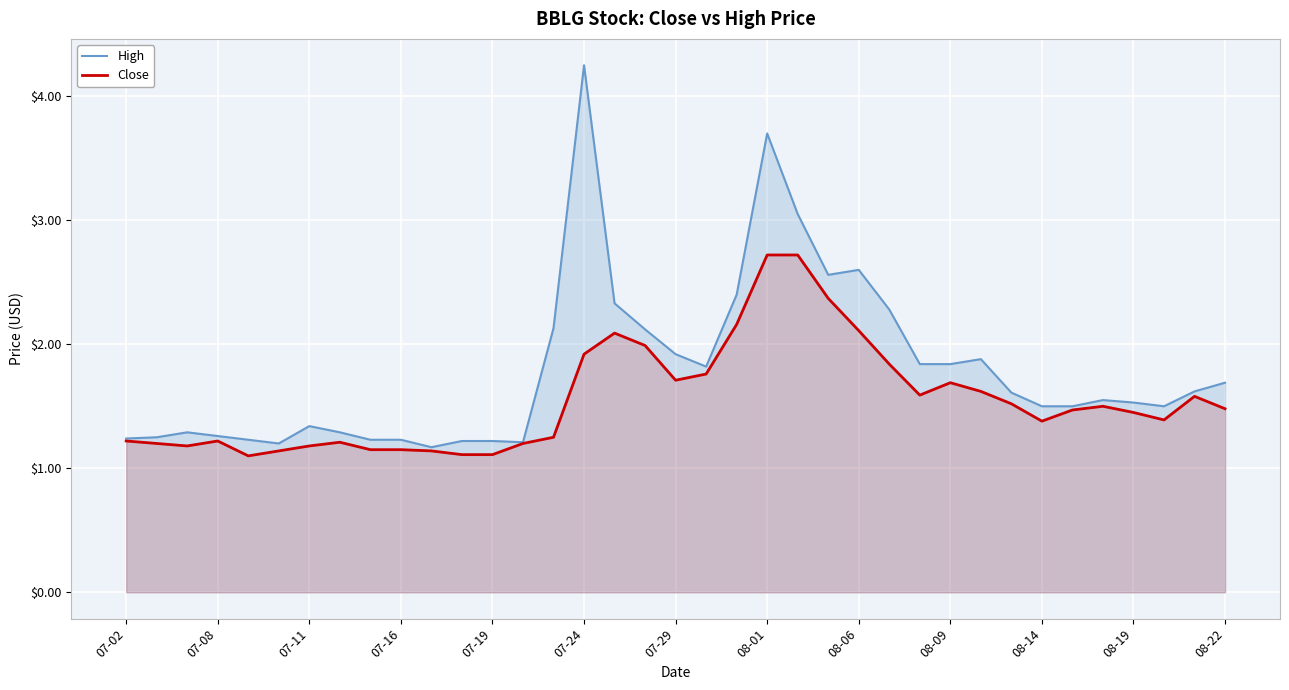

What is the maximum value for Close?

2.7